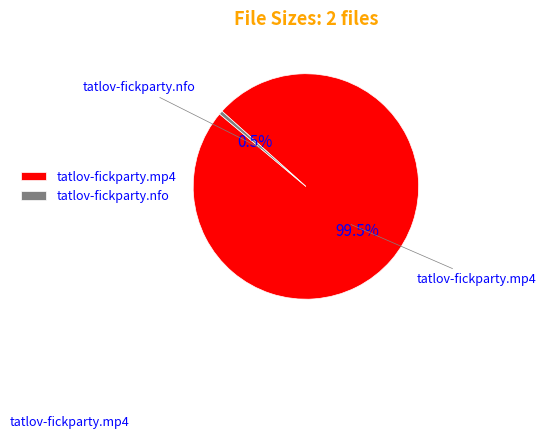

Is it true that tatlov-fickparty.mp4 is 86% of the pie?

False